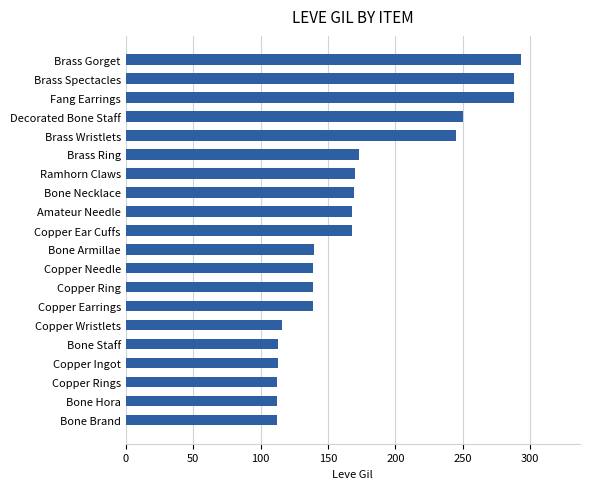

What is the difference between the values at Copper Wristlets and Copper Earrings?

23